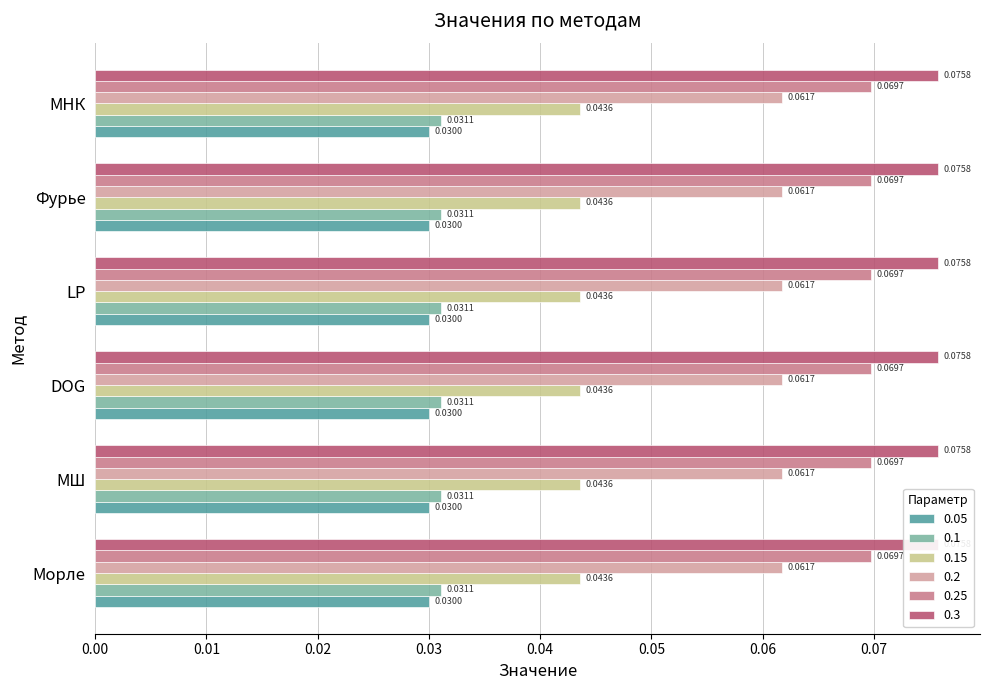

Does the chart contain any negative values?

No